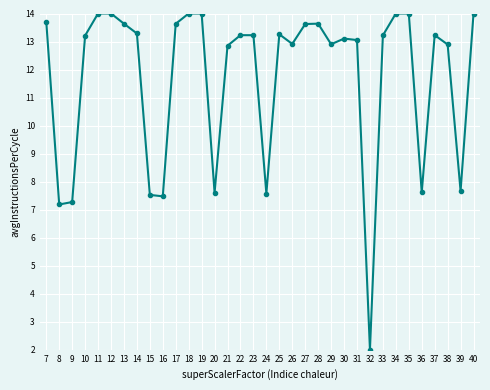

How many points are lower than both their immediate neighbors (excluding endpoints)?

9